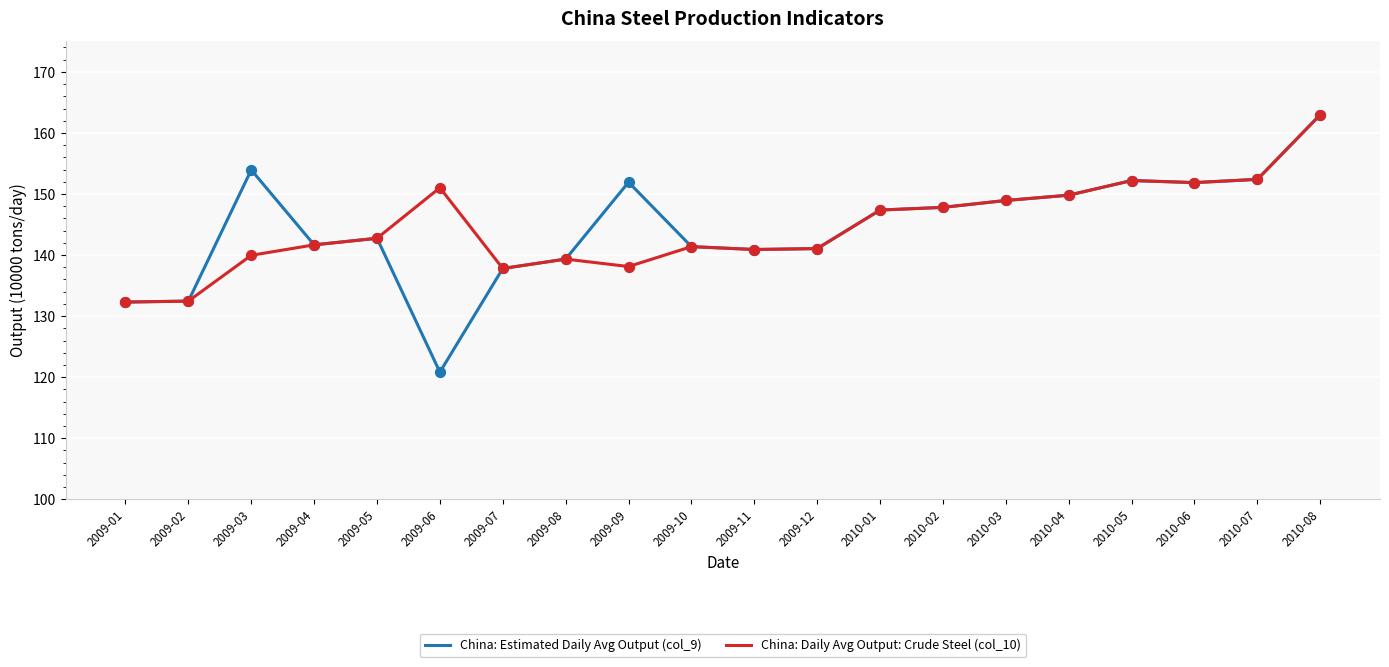

At which category is the sum across all series the highest?

2010-08